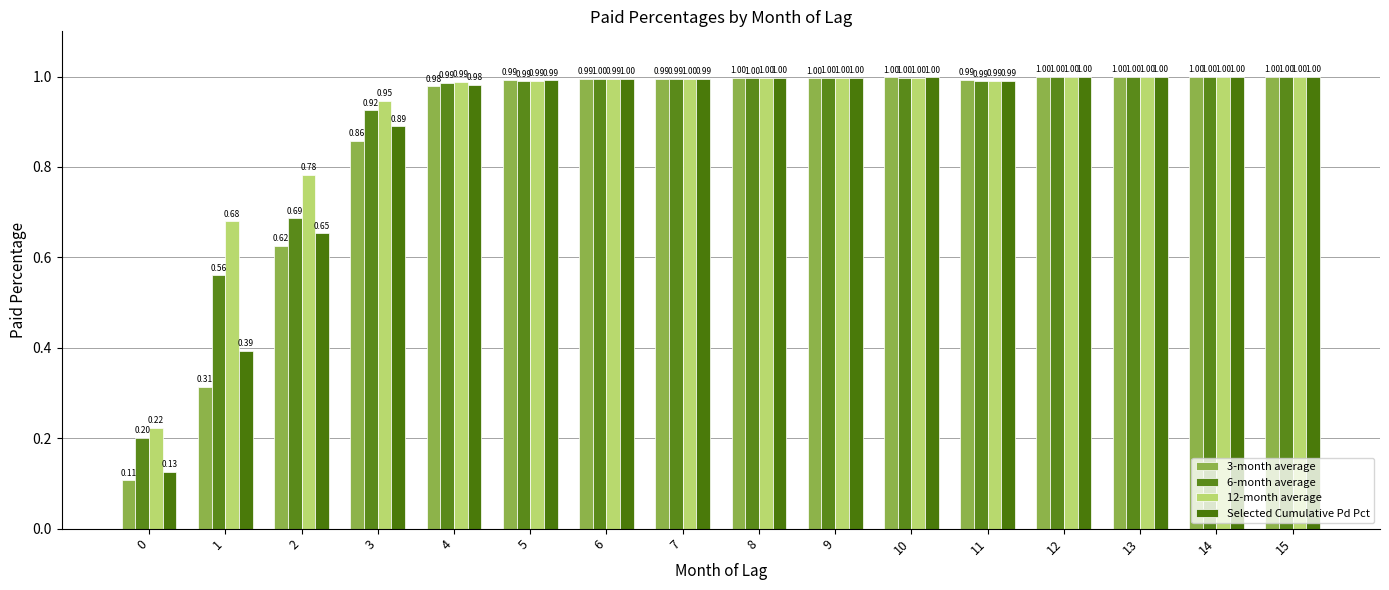

Is the value of 3-month average at 14 greater than the value of 6-month average at 4?

Yes